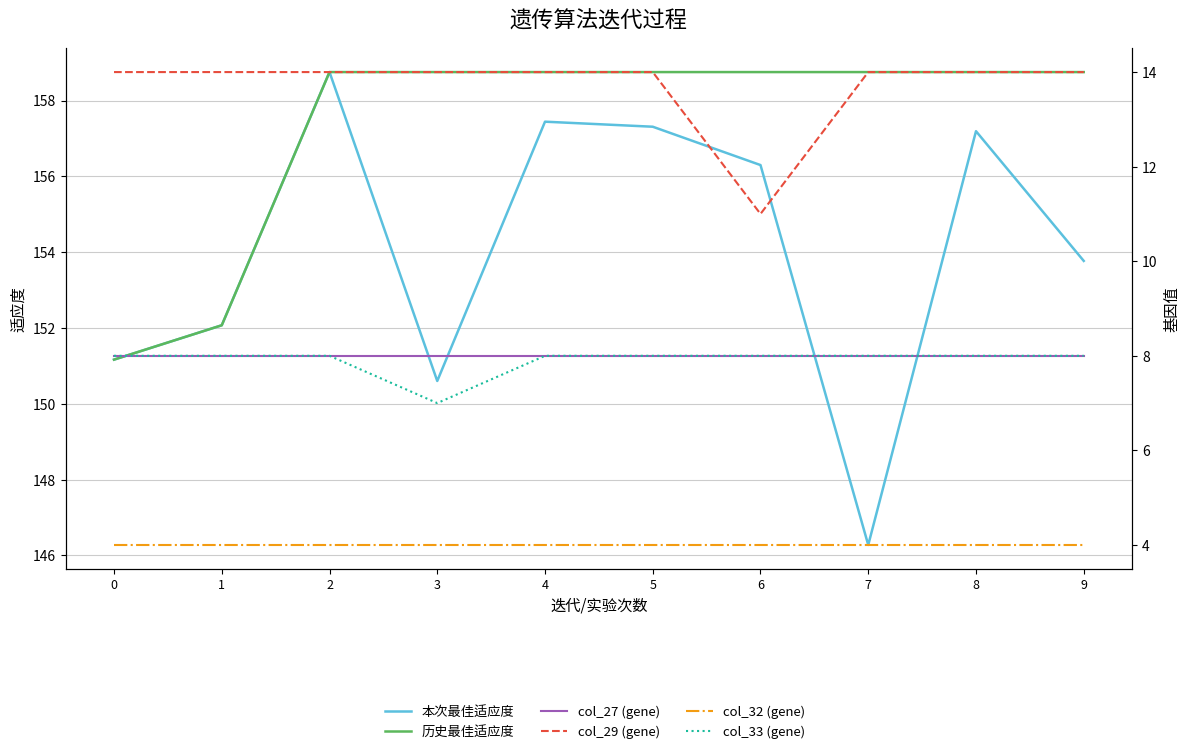

How many data points in col_33 (gene) are less than 8?

1